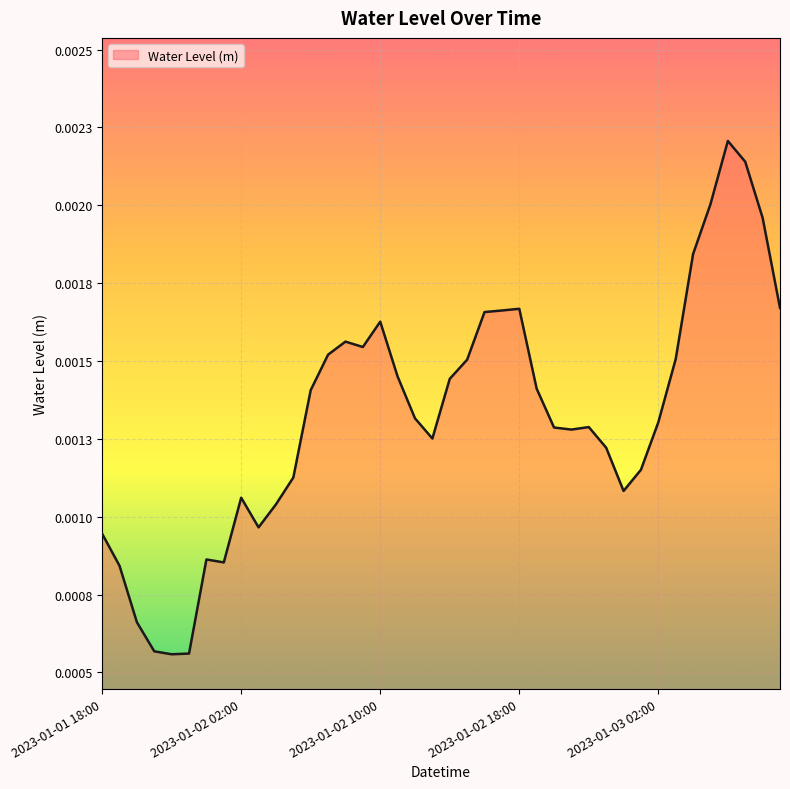

Does the chart display data point markers on the line(s)?

No